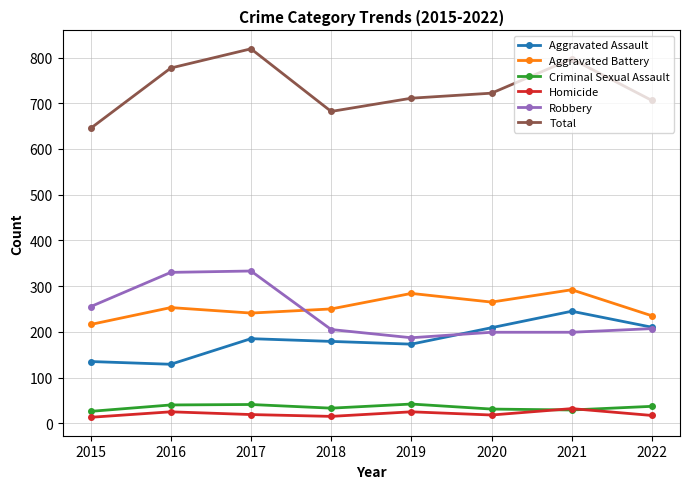

True or false: Homicide has more than 1 interior local peaks.

True